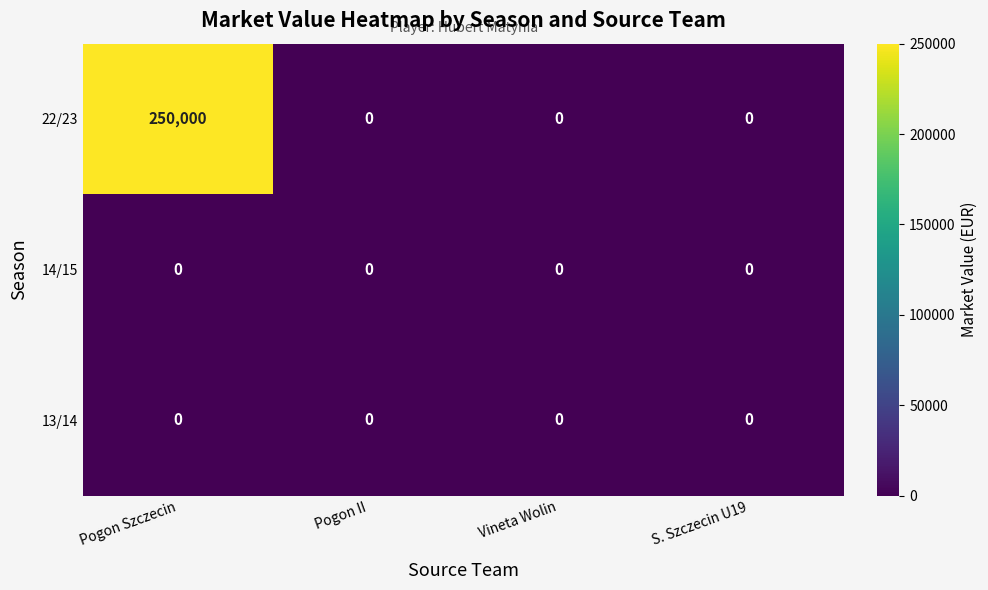

Reading left to right, list all the values displayed in this chart.

22/23: 250000	0	0	0
14/15: 0	0	0	0
13/14: 0	0	0	0